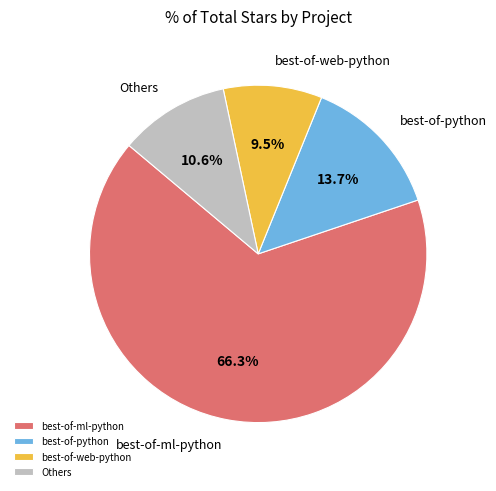

Which slice represents more than half of the pie?

best-of-ml-python